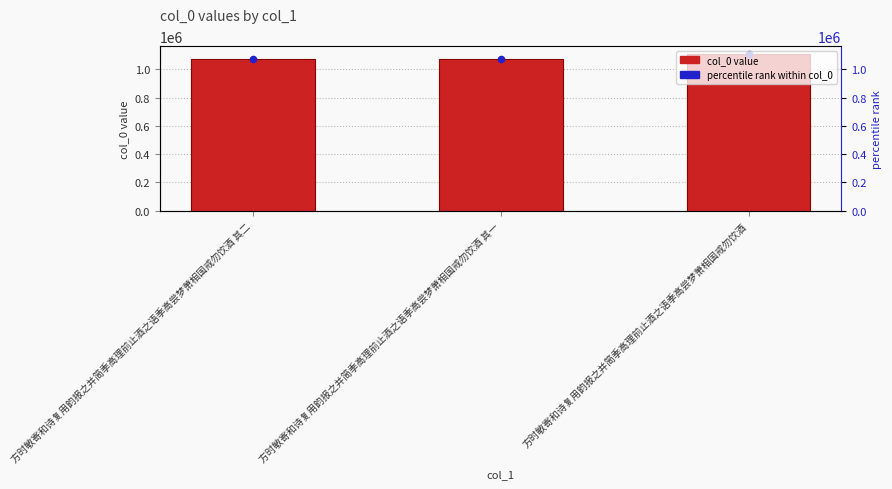

At which category is the sum across all series the highest?

方时敏寄和诗复用韵报之并简季高理前止酒之语季高尝梦萧相国戒勿饮酒